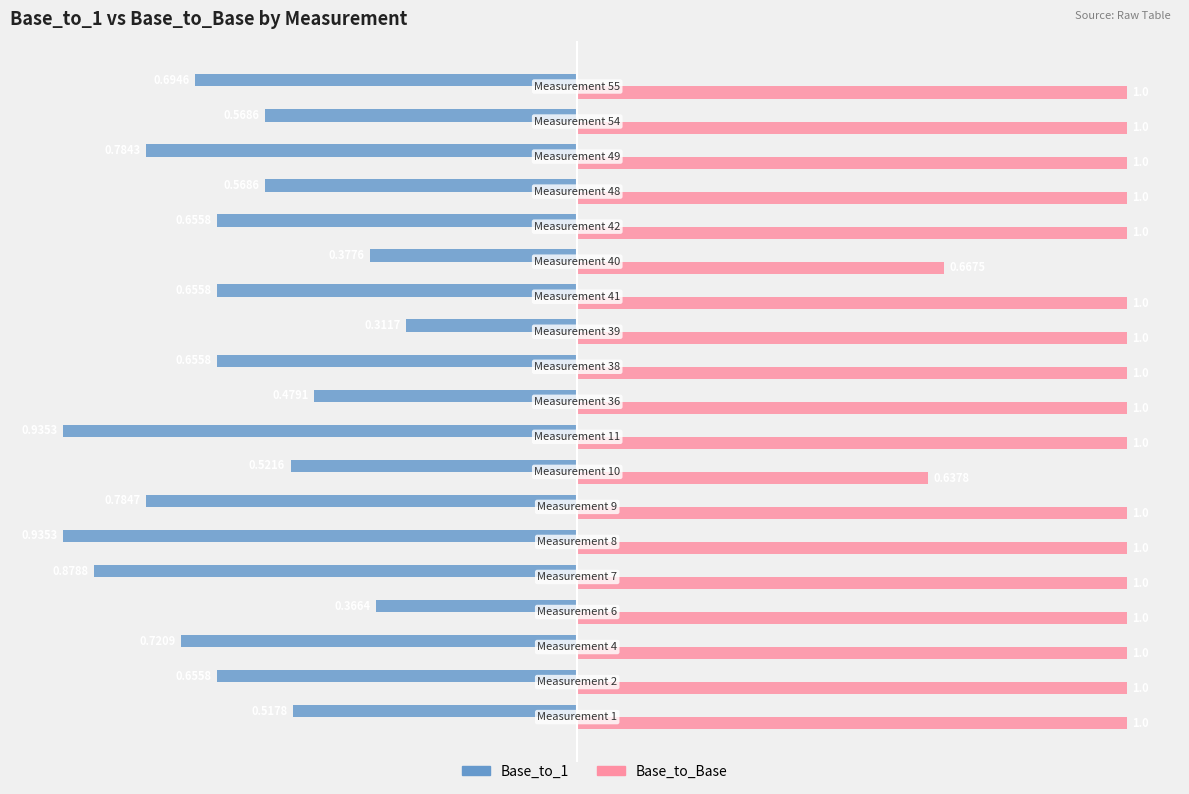

Which series has the largest range (max minus min)?

Base_to_1